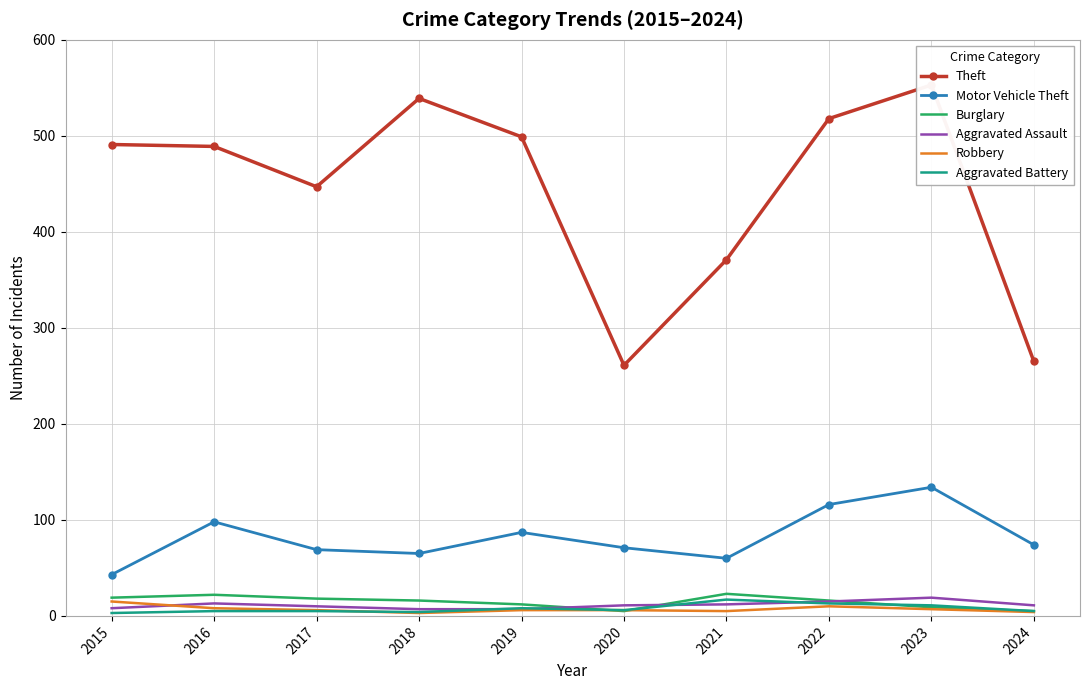

Between which two adjacent categories do Burglary and Robbery first intersect?

2019 and 2020